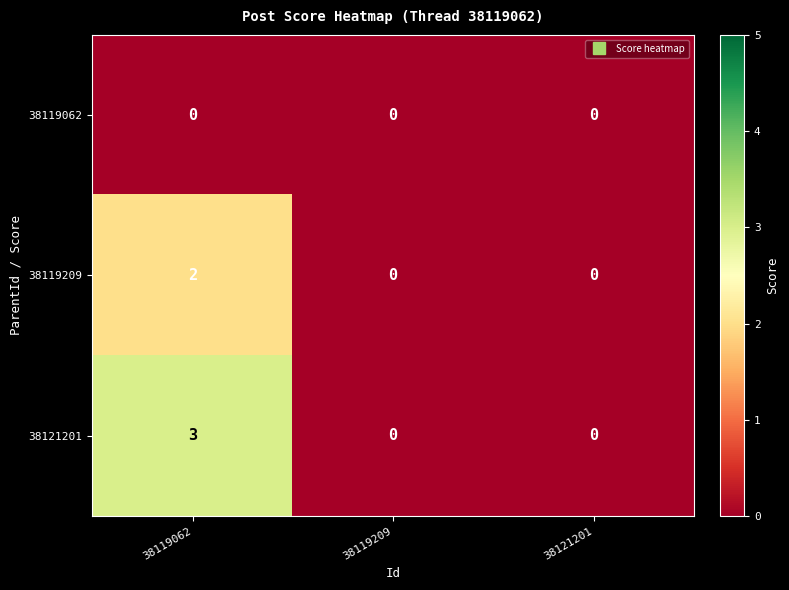

Count the 38119209 values in the range 0 to 2.

3